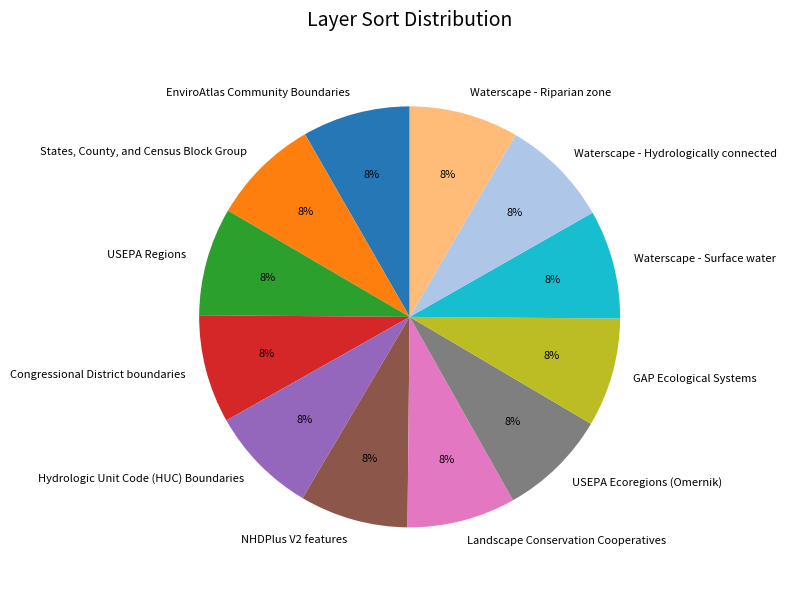

Is it true that USEPA Regions is 8% of the pie?

True